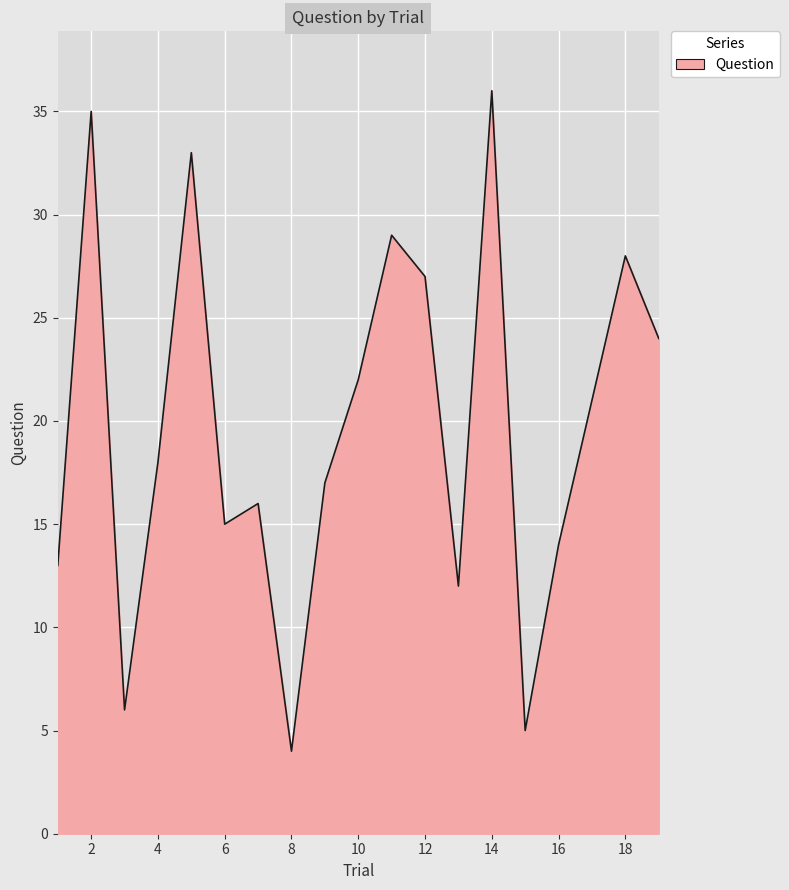

What is the maximum value shown in the chart?

36